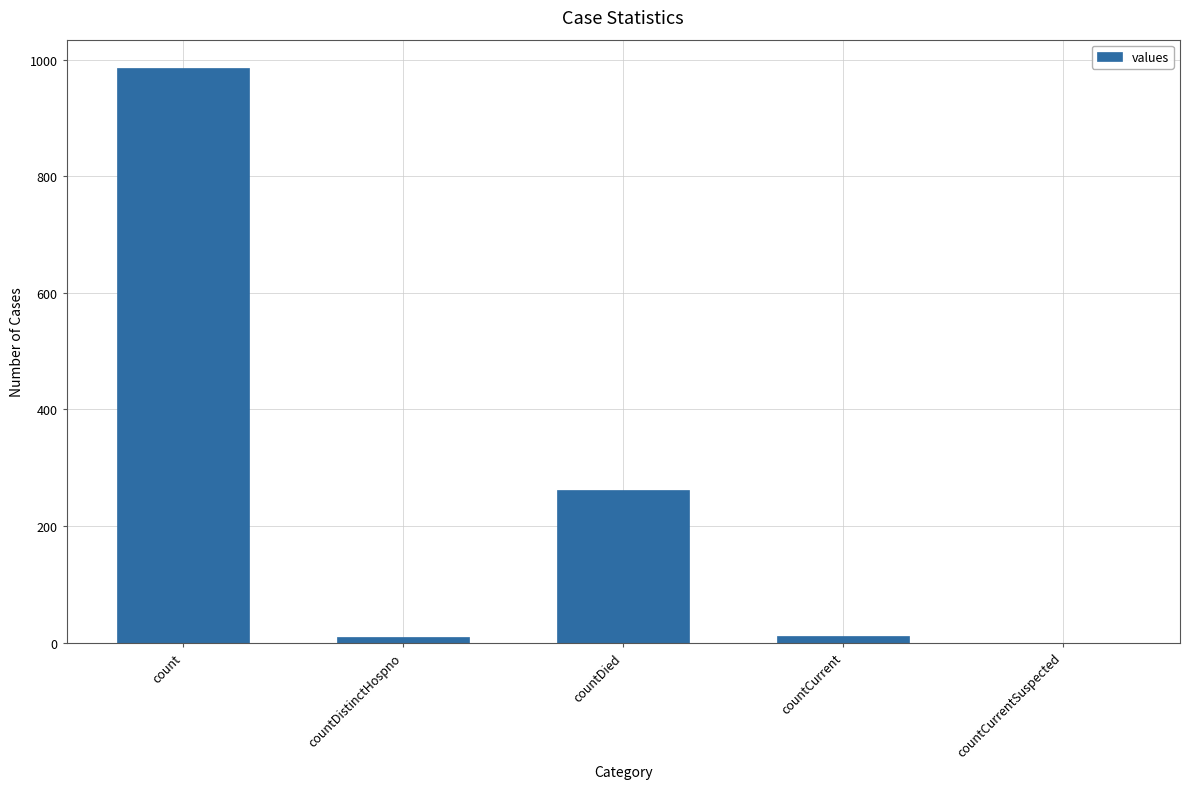

Where is the data nearest to the value 492?

countDied